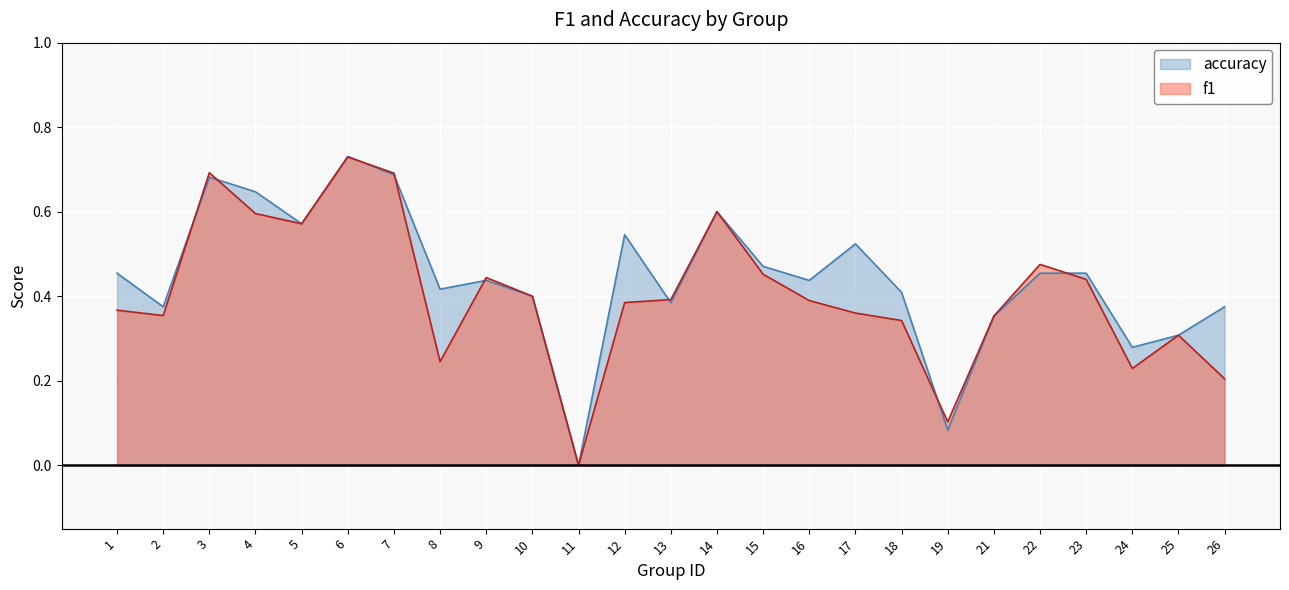

What value does the accuracy series have at 5?

0.6